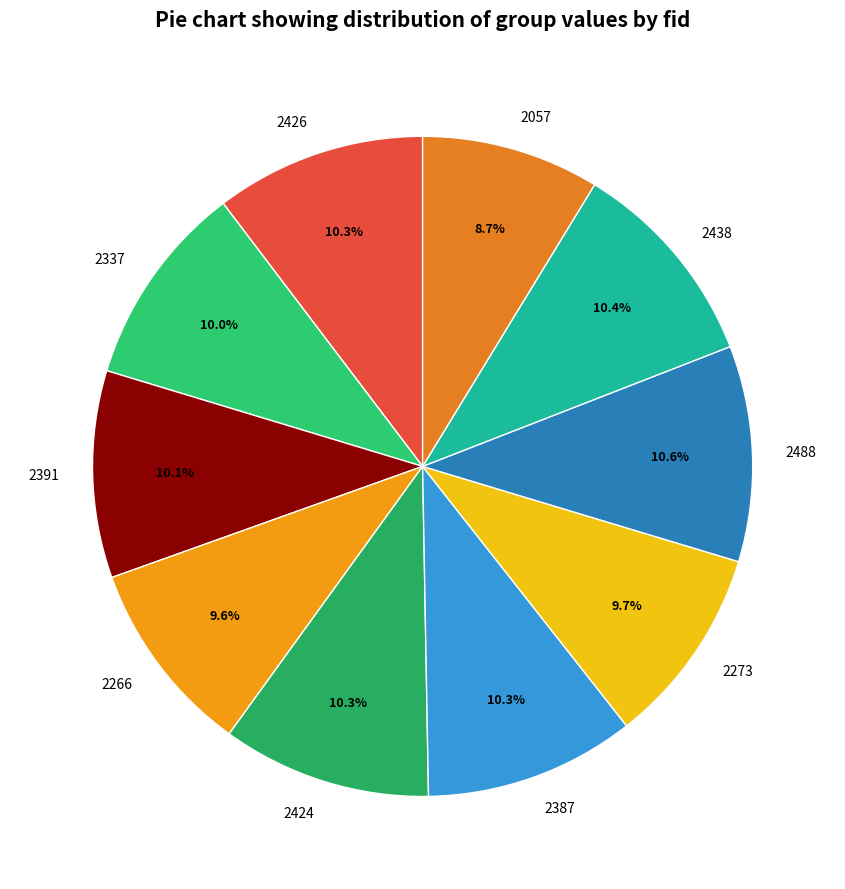

The 2438 slice represents 23% of the pie. True or false?

False